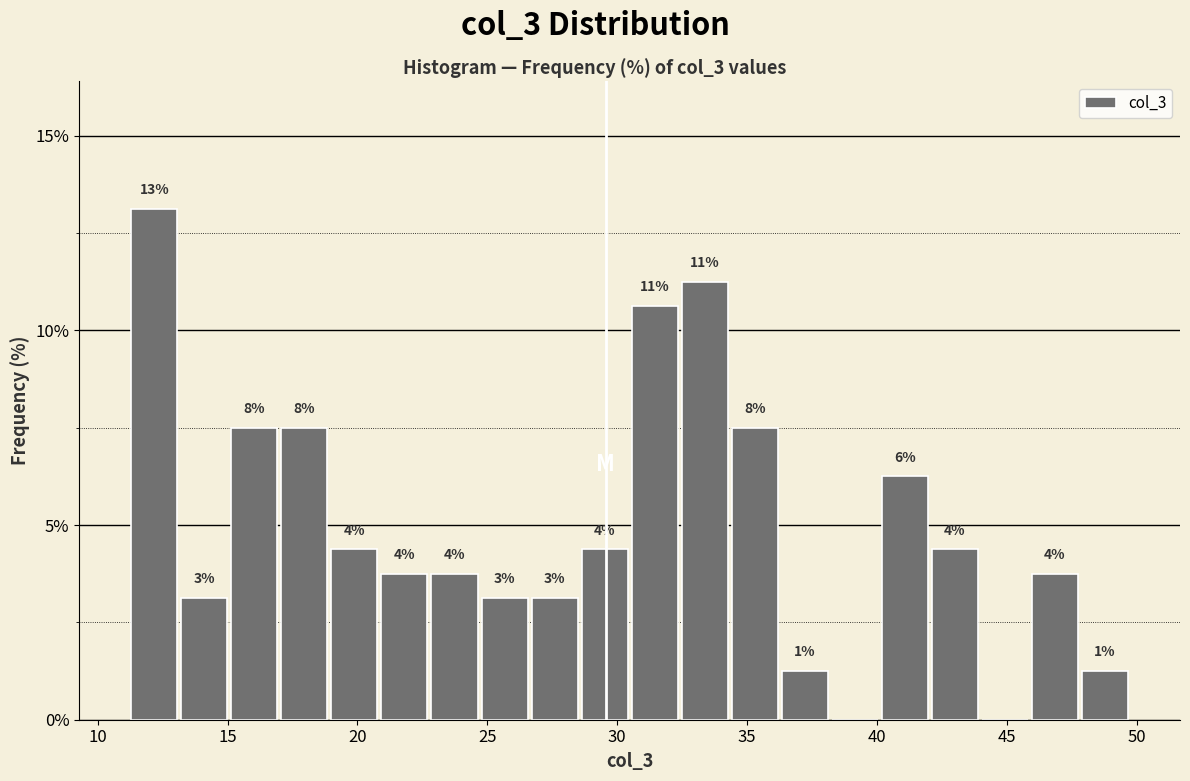

Around what value on the x-axis is the tallest bar? Give the approximate position of its centre, as read against the axis.

12.0